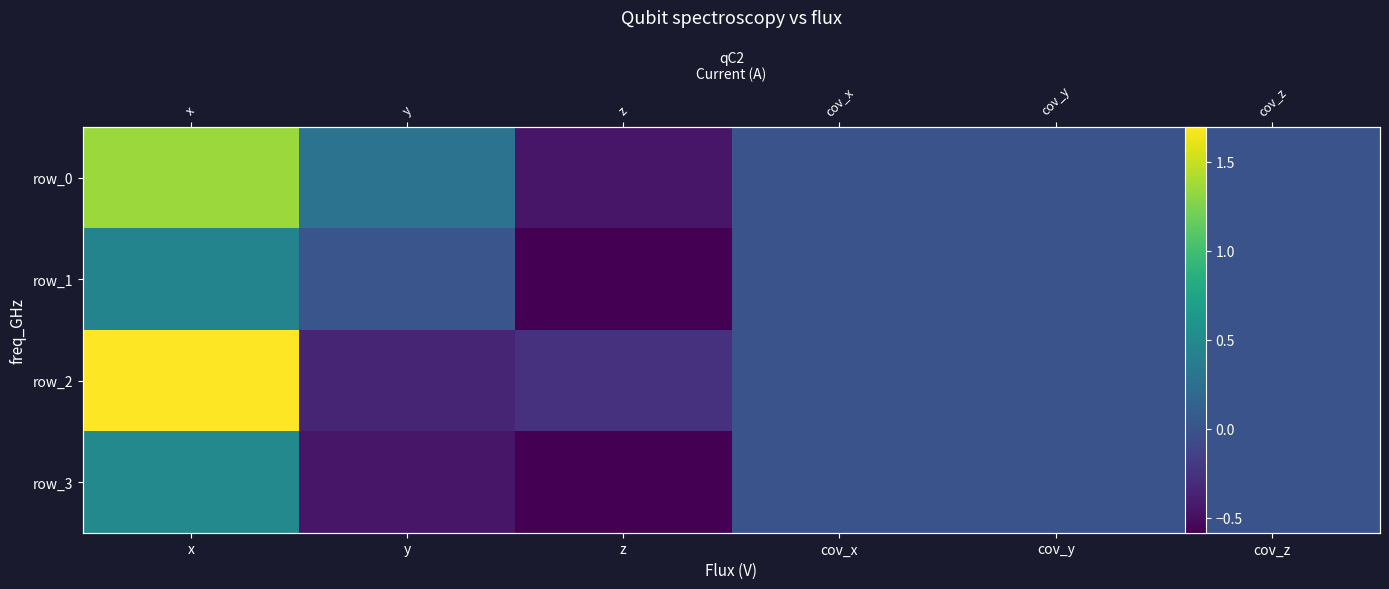

What is the minimum value for row_2?

-0.3